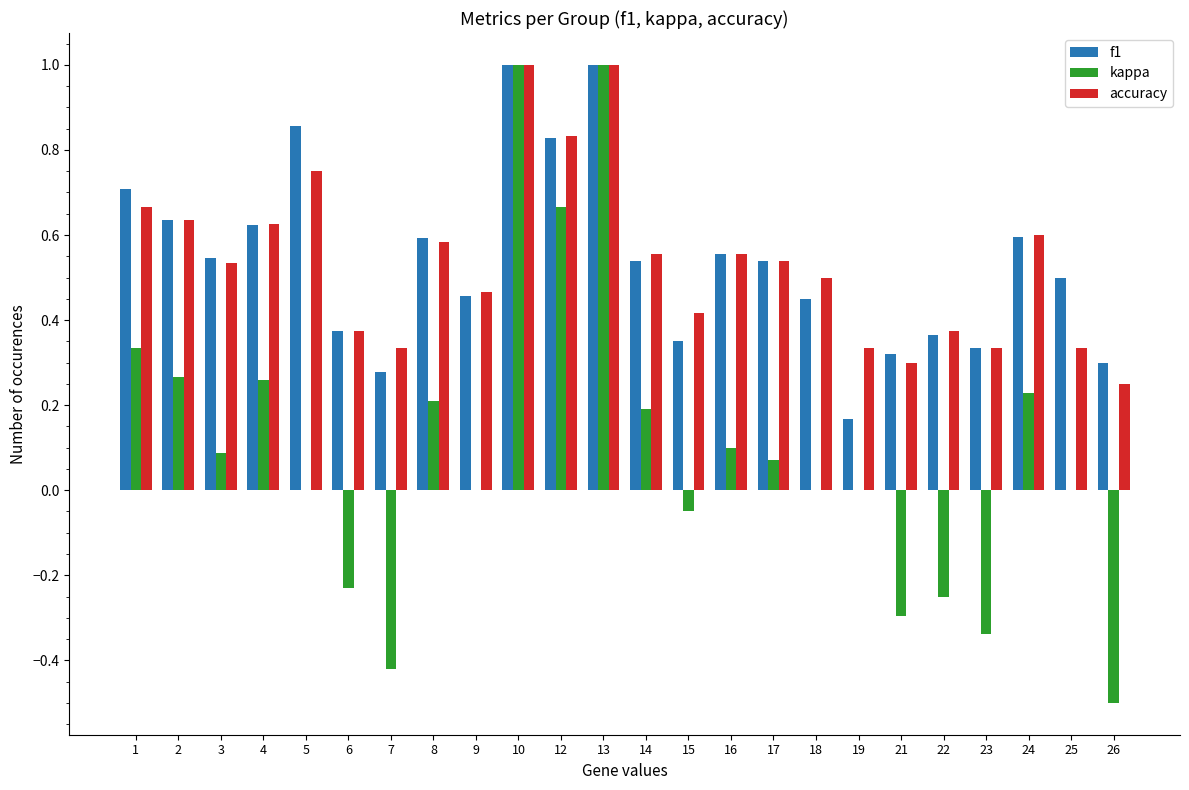

Is it true that f1 equals 1.0 at 2?

False